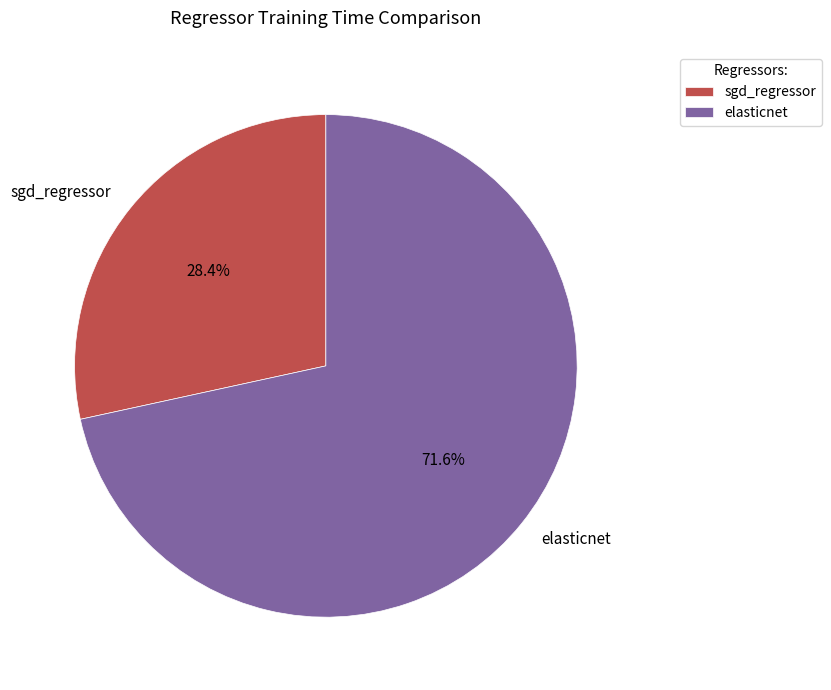

What percentage is the elasticnet slice, to the nearest percent?

72%